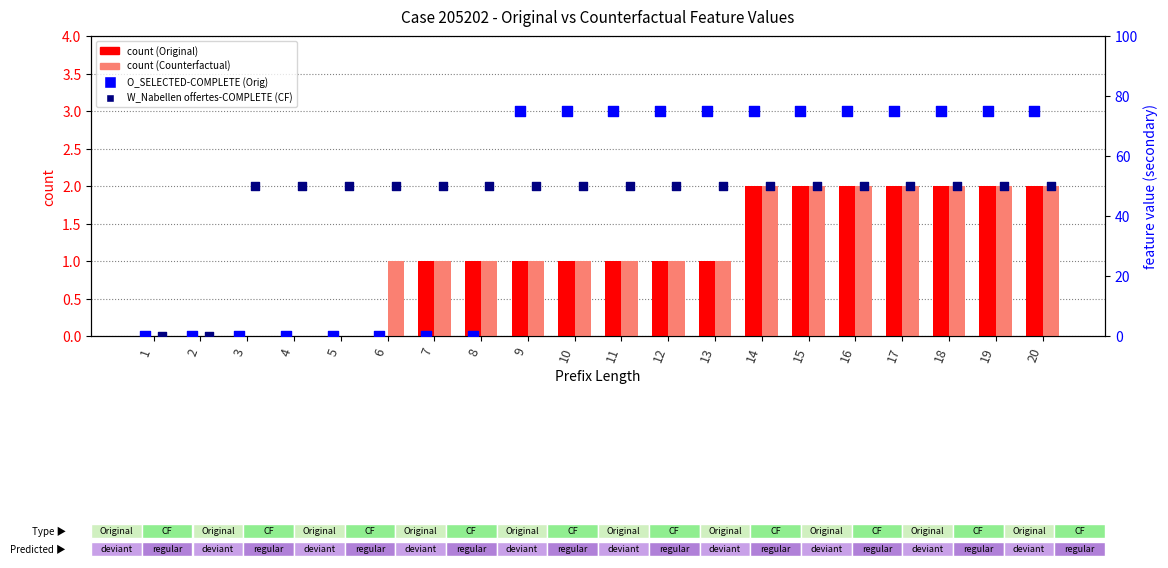

What is the total value across all series at 16?

129